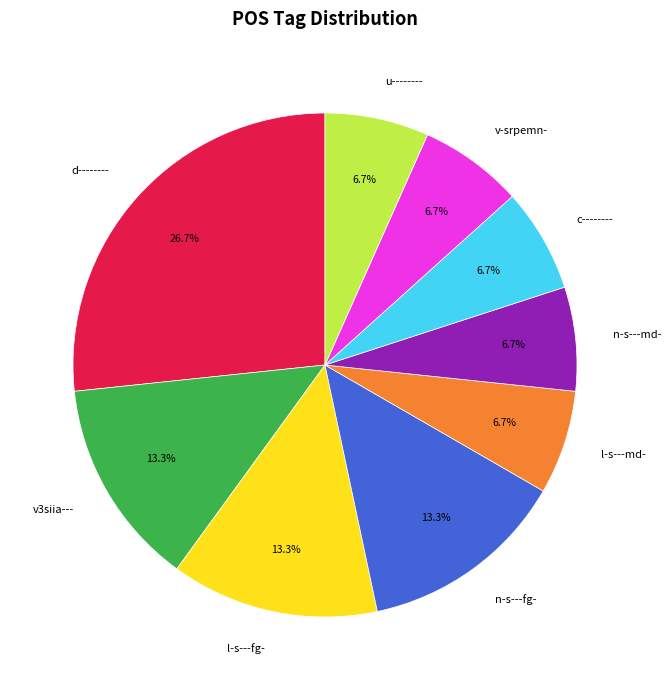

Between l-s---md- and n-s---fg-, which is larger?

n-s---fg-